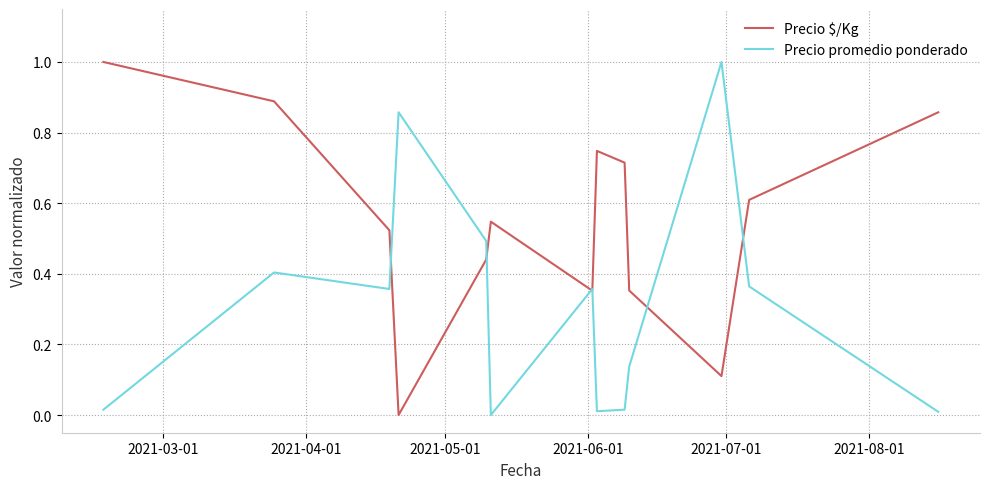

What is the maximum value for Precio promedio ponderado?

1.0